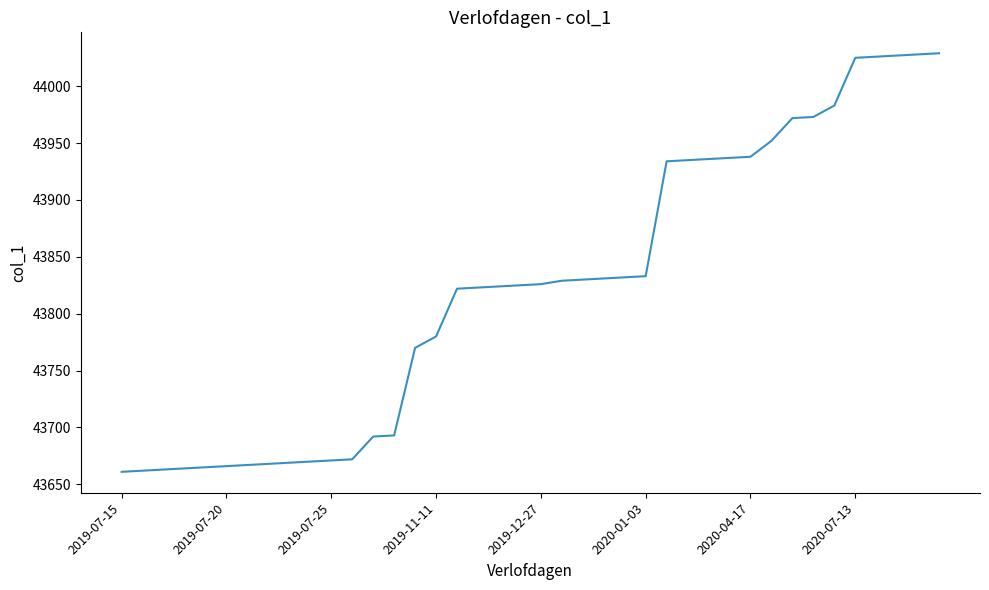

What is the difference between the maximum and minimum values?

368